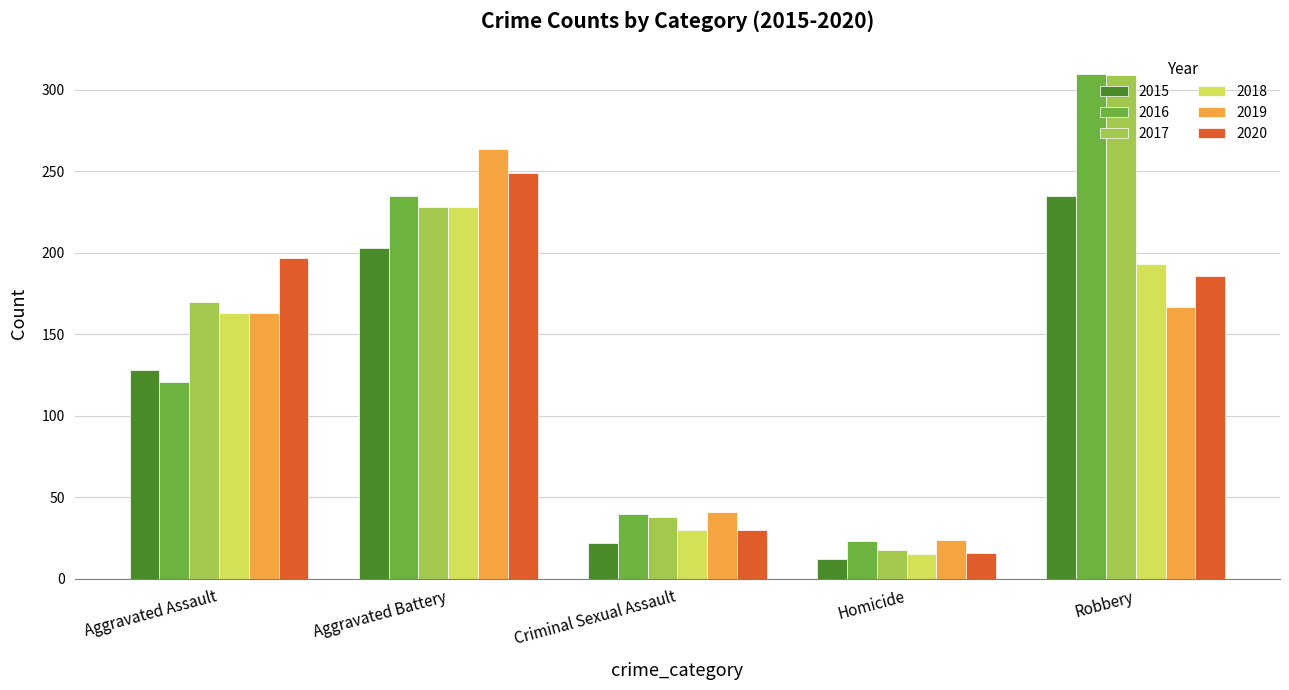

What is the smallest value displayed?

12